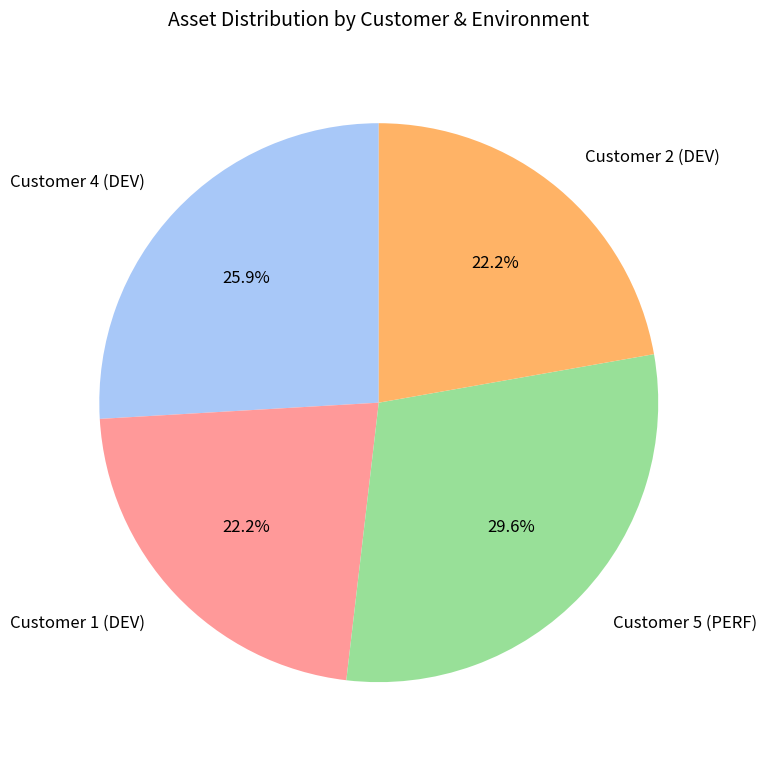

Which slice is the largest?

Customer 5 (PERF)